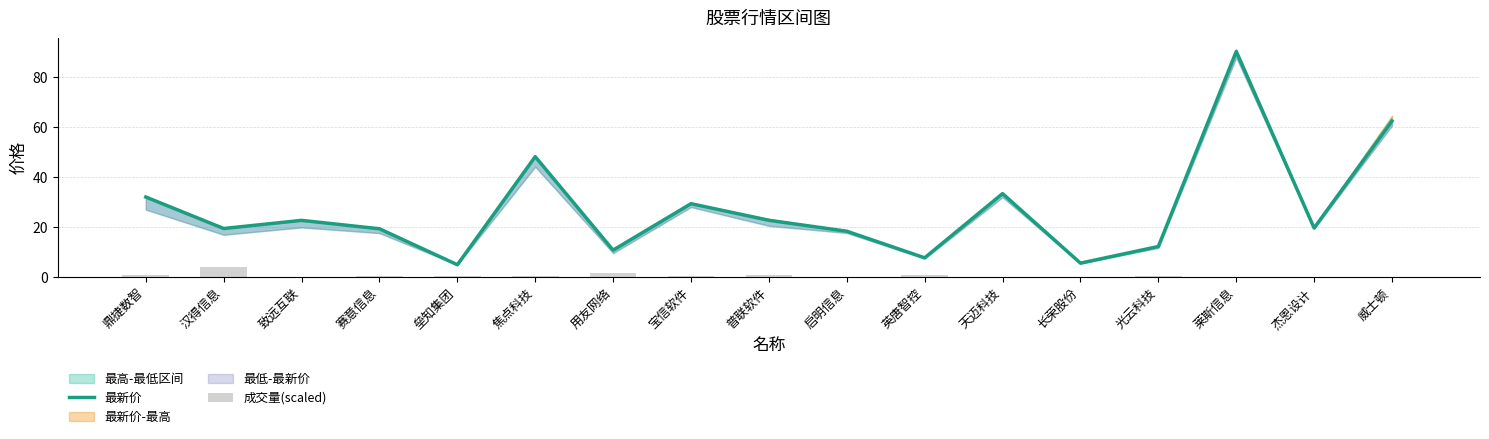

Reading left to right, extract all data points from this chart.

最新价: 32.2	19.6	22.8	19.4	5.1	48.3	10.9	29.5	22.8	18.5	7.8	33.5	5.7	12.4	90.4	19.8	62.5
成交量(scaled): 1.1	4.3	0.2	0.5	0.5	0.4	1.6	0.5	0.9	0.2	1.0	0.1	0.2	0.5	0.0	0.0	0.3